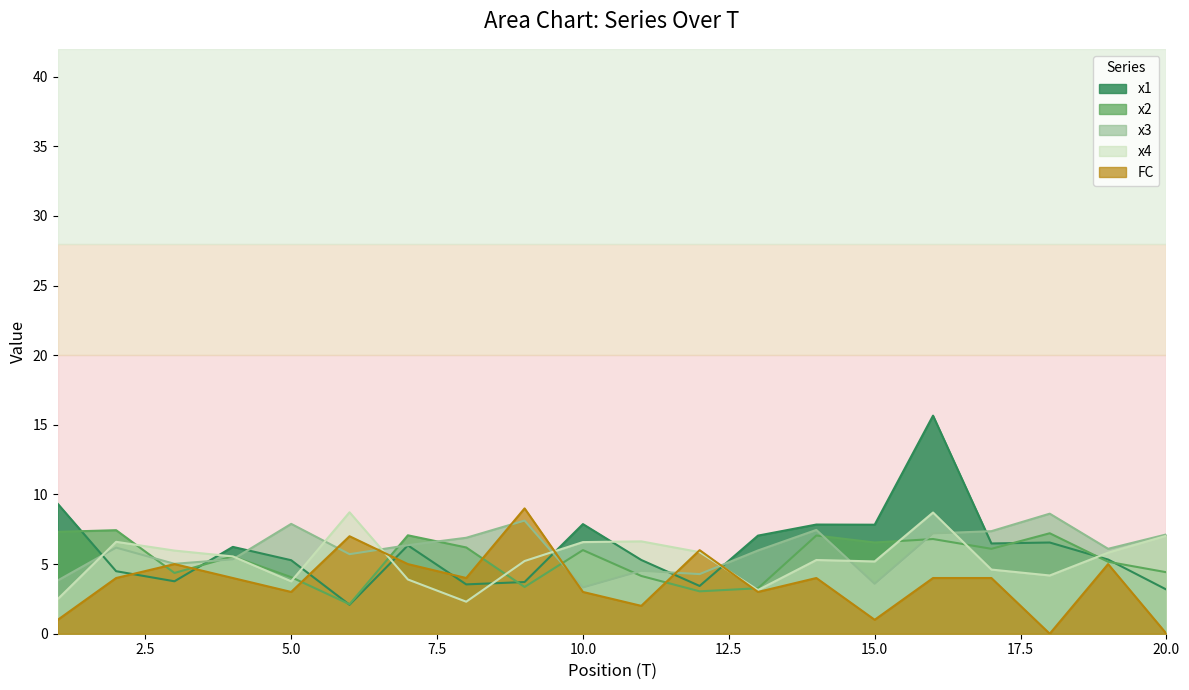

Count the number of data series in this chart.

5